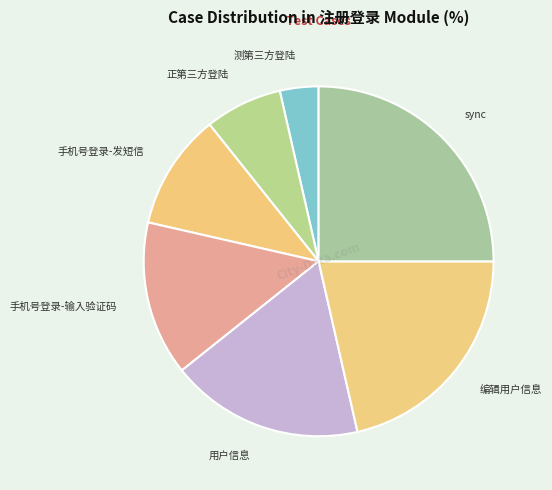

Rank the categories by value from lowest to highest.

测第三方登陆, 正第三方登陆, 手机号登录-发短信, 手机号登录-输入验证码, 用户信息, 编辑用户信息, sync